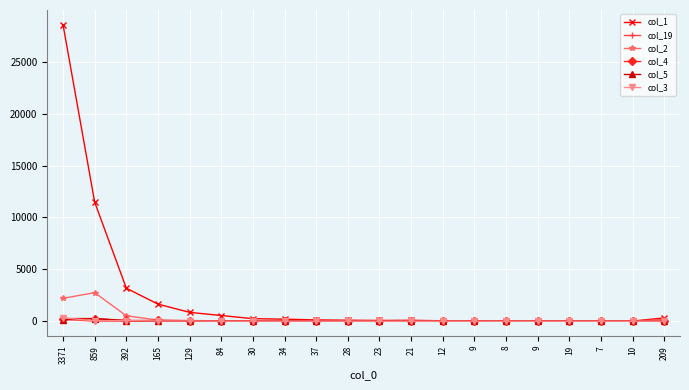

Where is the first local minimum for col_19?

392